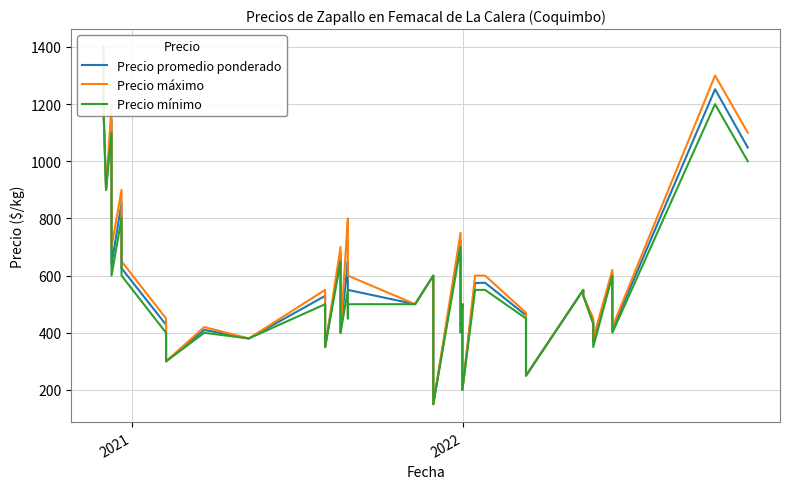

Which series has the largest range (max minus min)?

Precio promedio ponderado